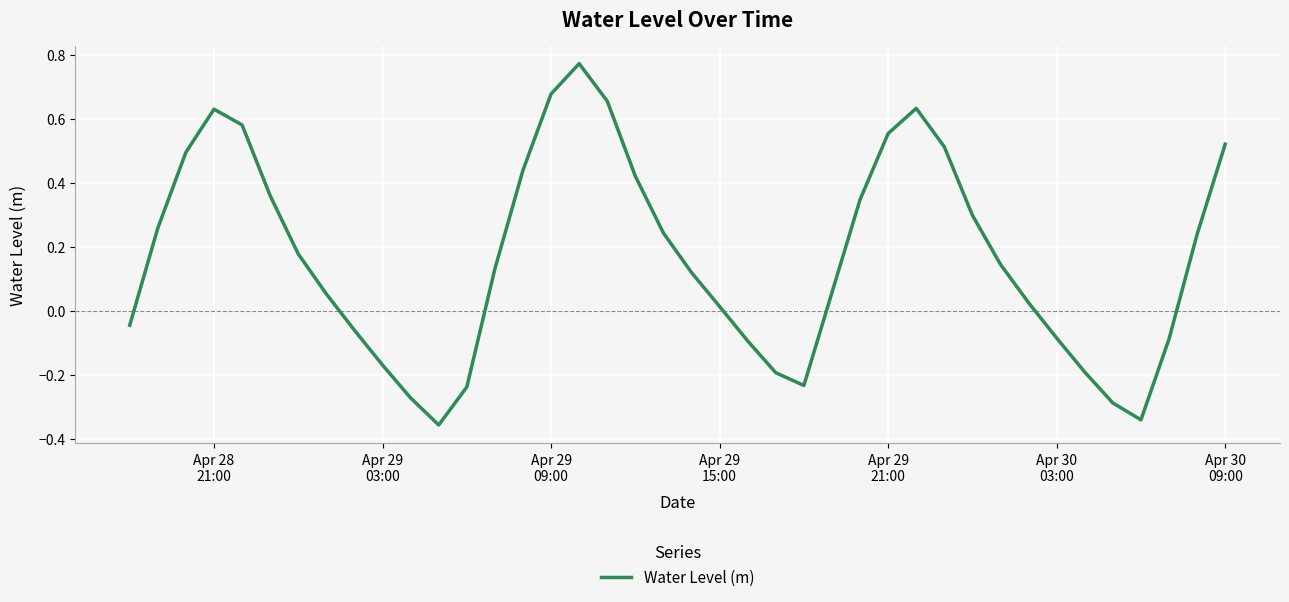

What is the difference between the maximum and minimum values?

1.1